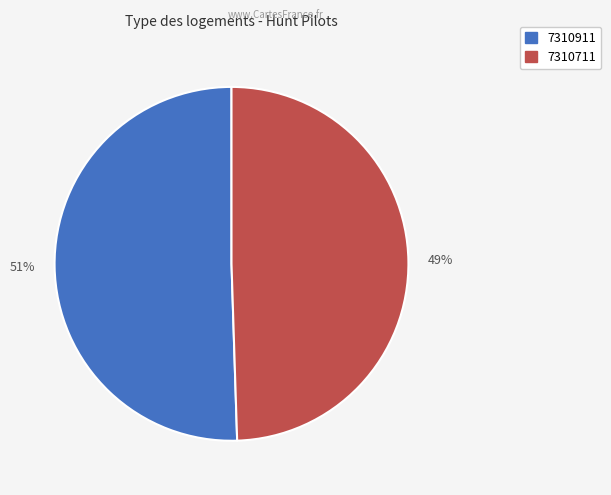

Count the number of slices in the pie.

2